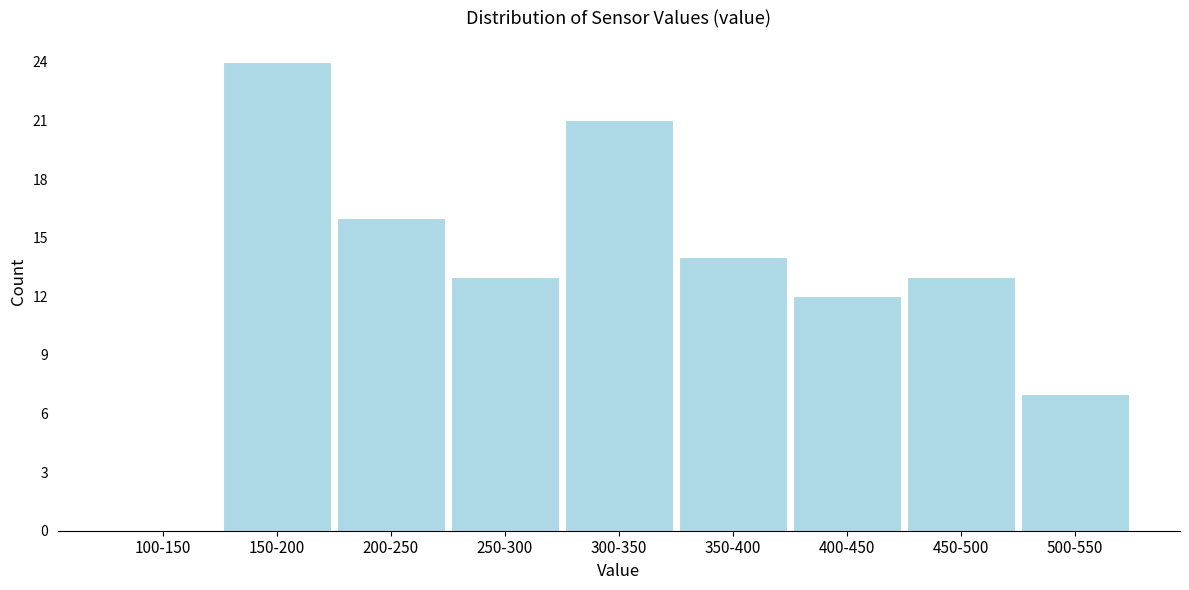

Reading right to left, list all the values displayed in this chart.

500-550=7	450-500=13	400-450=12	350-400=14	300-350=21	250-300=13	200-250=16	150-200=24	100-150=0